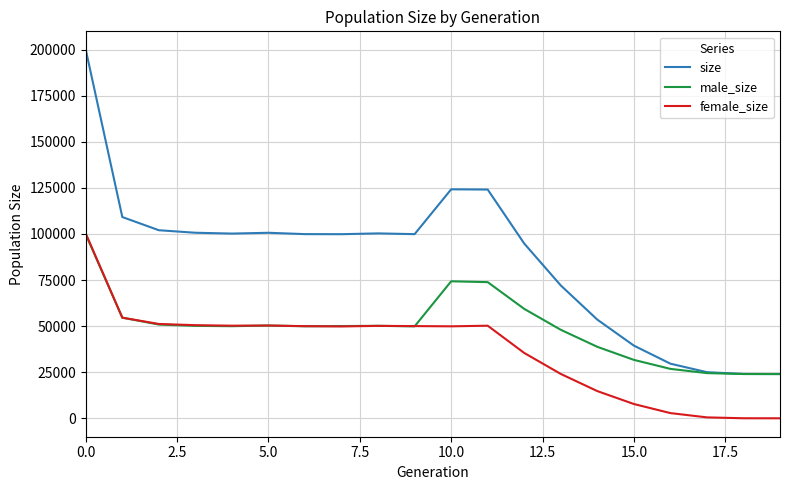

What is the minimum value for male_size?

24000